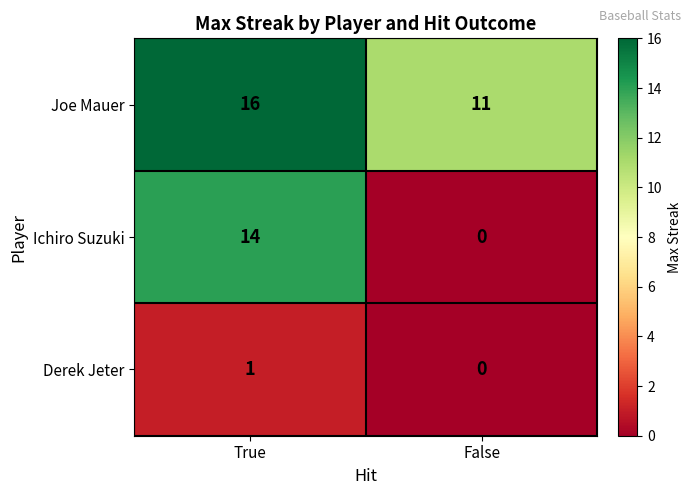

Rank the categories by Derek Jeter value from lowest to highest.

False, True